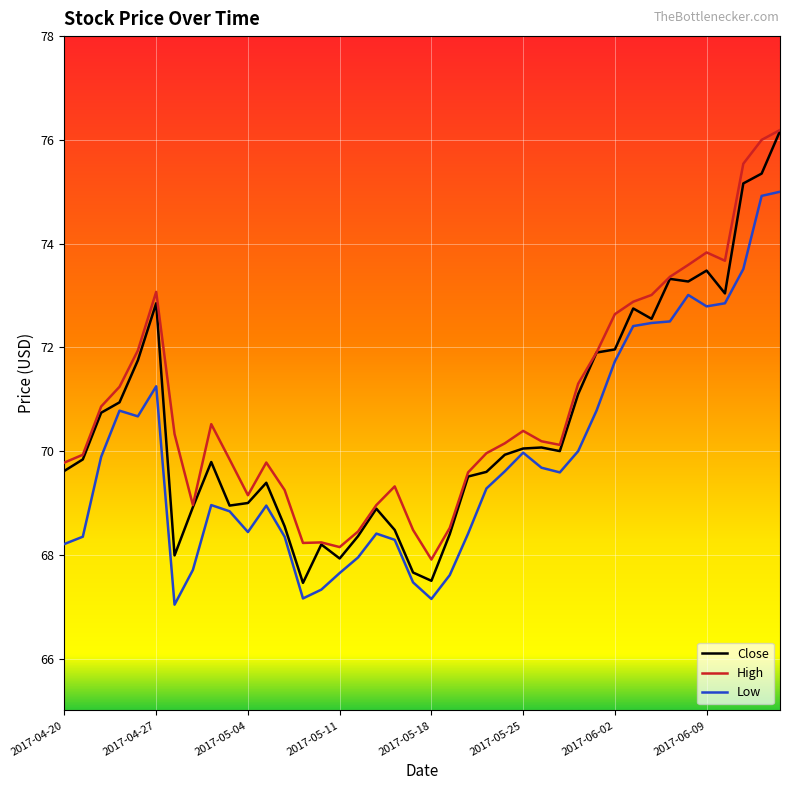

Which series has the widest spread of values?

Close